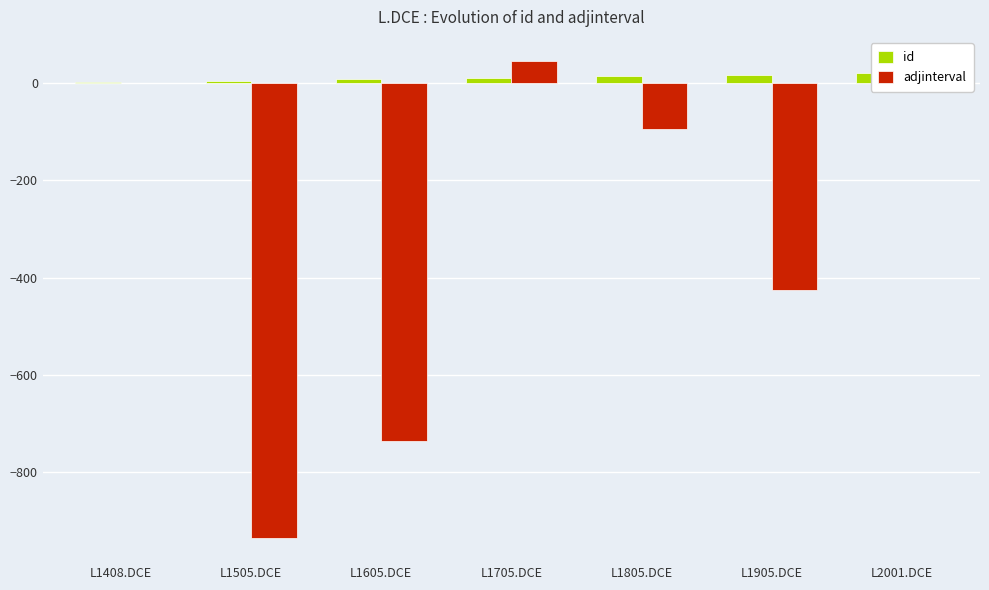

What is the sum of all adjinterval values?

-2145